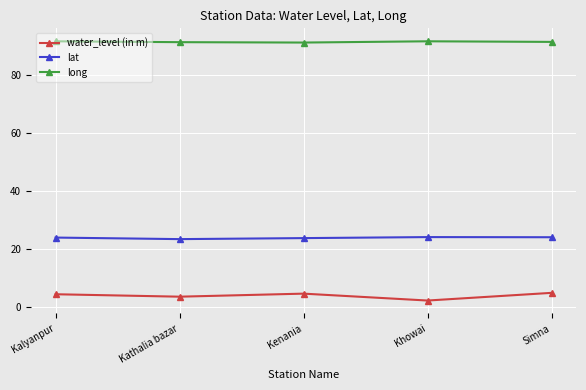

The value of lat at Simna is 24.0. True or false?

True